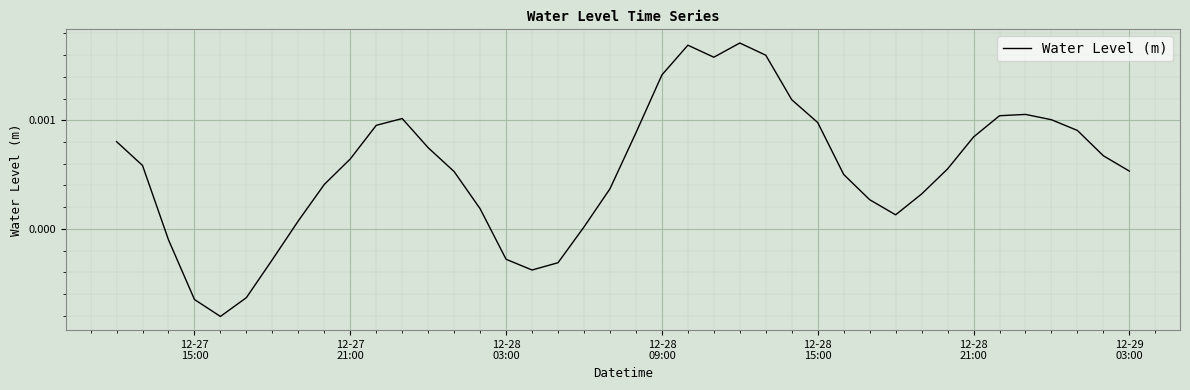

How many lines are shown in the chart?

1